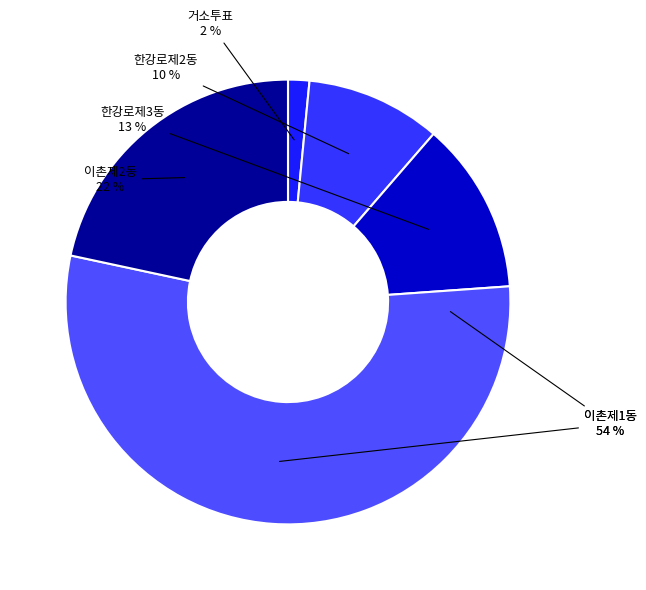

Combined, what portion of the pie is 거소투표 and 한강로제3동?

14.1%